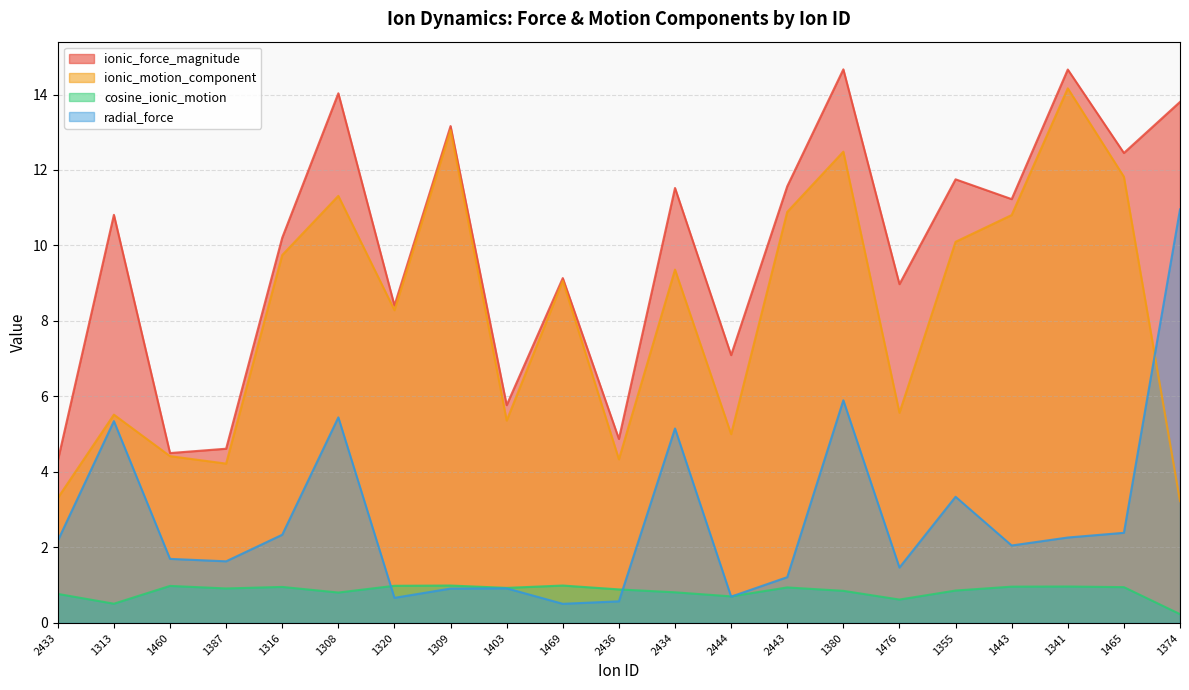

Reading left to right, extract all data points from this chart.

ionic_force_magnitude: 4.3	10.8	4.5	4.6	10.2	14.0	8.4	13.2	5.8	9.1	4.9	11.5	7.1	11.6	14.7	9.0	11.8	11.2	14.7	12.5	13.8
ionic_motion_component: 3.3	5.5	4.4	4.2	9.7	11.3	8.3	13.1	5.4	9.1	4.3	9.4	5.0	10.9	12.5	5.6	10.1	10.8	14.2	11.8	3.2
cosine_ionic_motion: 0.8	0.5	1.0	0.9	1.0	0.8	1.0	1.0	0.9	1.0	0.9	0.8	0.7	0.9	0.9	0.6	0.9	1.0	1.0	0.9	0.2
radial_force: 2.2	5.3	1.7	1.6	2.3	5.4	0.7	0.9	0.9	0.5	0.6	5.2	0.7	1.2	5.9	1.5	3.3	2.1	2.3	2.4	11.0